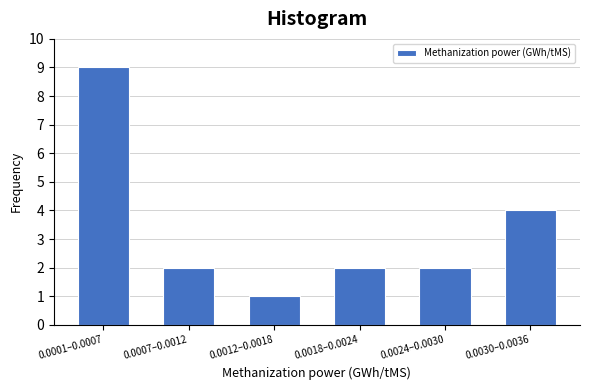

Reading left to right, what are all the values shown in this chart?

0.0001–0.0007=9	0.0007–0.0012=2	0.0012–0.0018=1	0.0018–0.0024=2	0.0024–0.0030=2	0.0030–0.0036=4